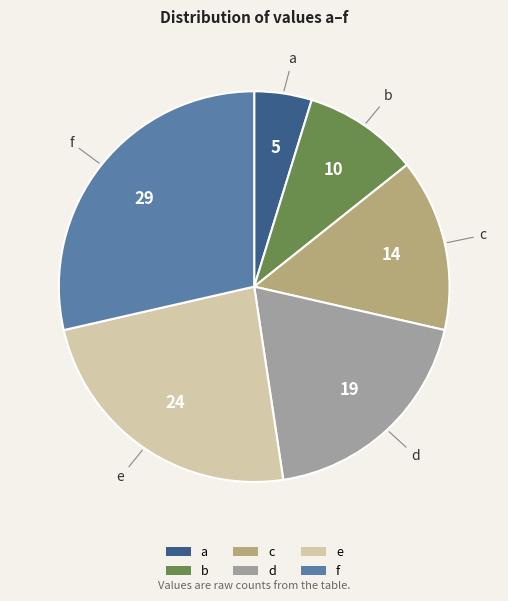

What is the largest slice in the pie chart?

f